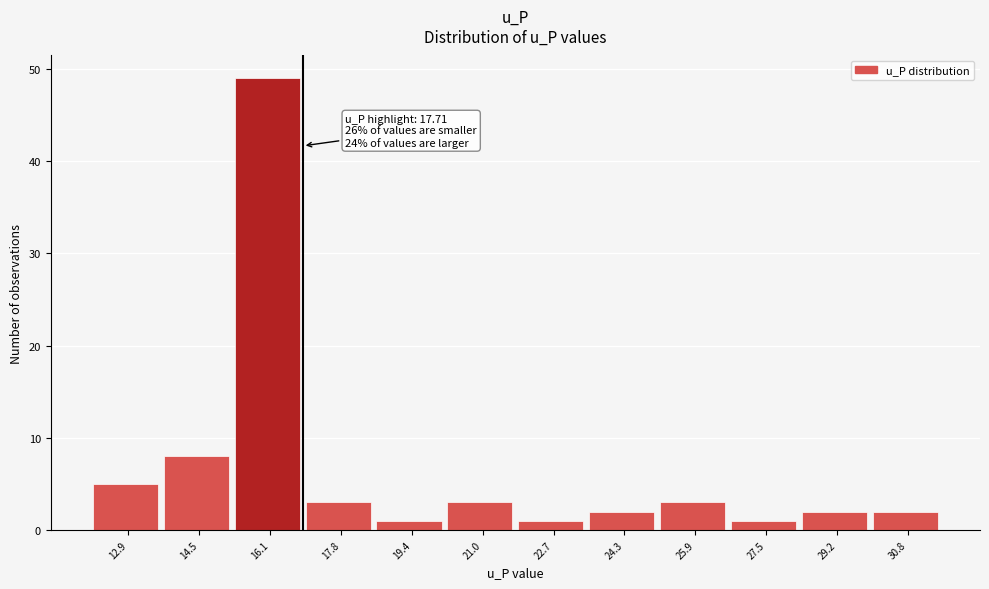

Reading left to right, list all the values displayed in this chart.

12.9=5	14.5=8	16.1=49	17.8=3	19.4=1	21.0=3	22.7=1	24.3=2	25.9=3	27.5=1	29.2=2	30.8=2